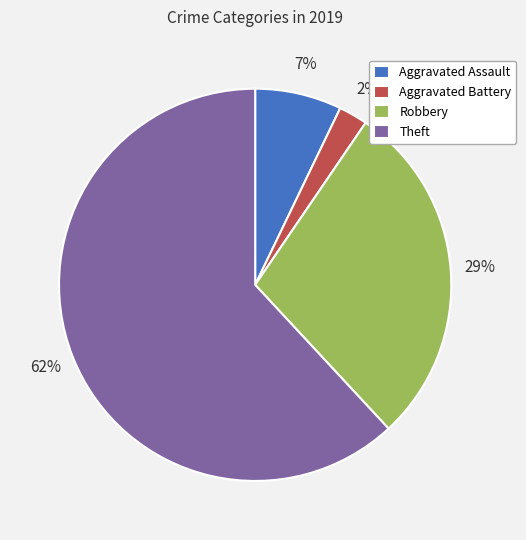

True or false: Aggravated Battery accounts for 8% of the total.

False